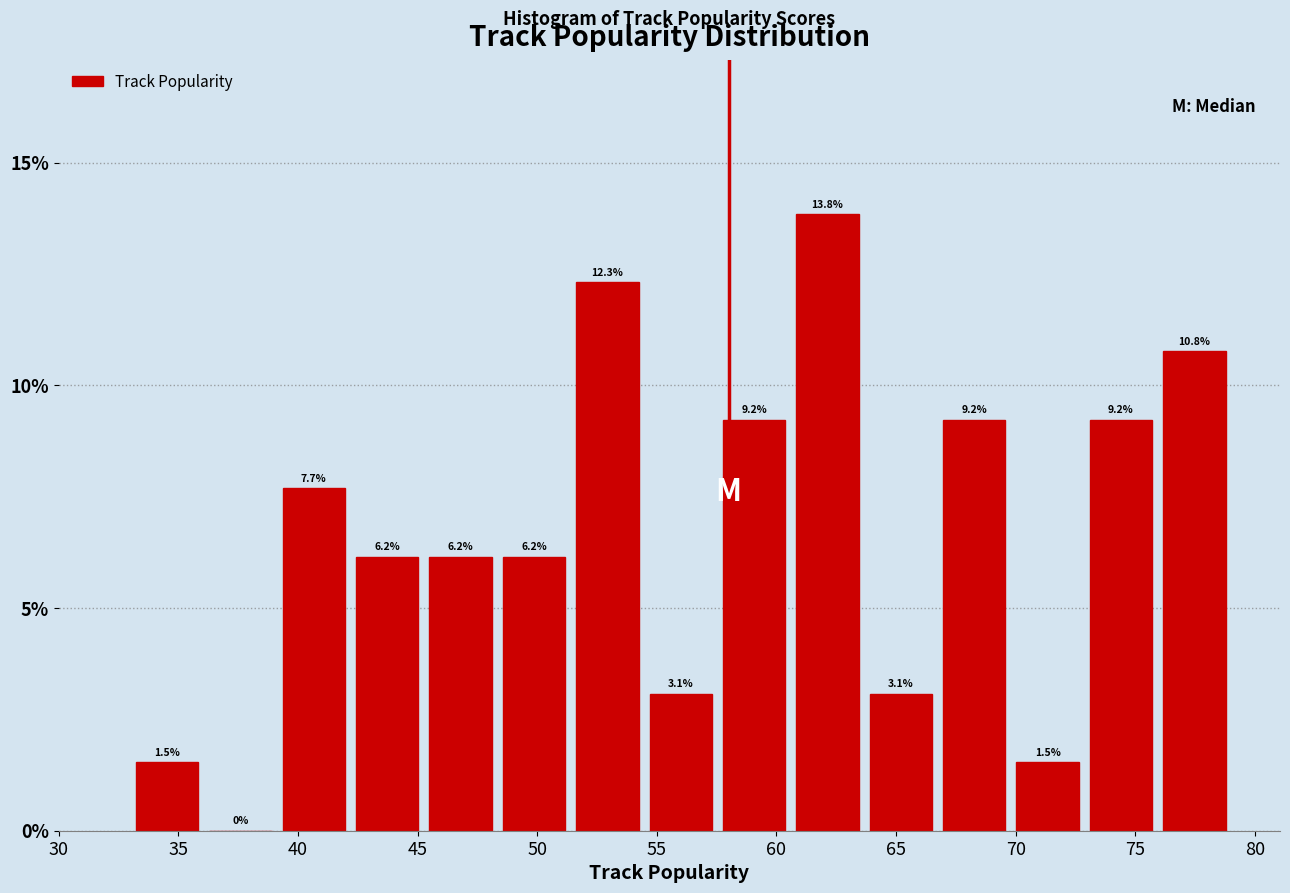

Reading left to right, transcribe this chart: for each bar, give the range it covers on the x-axis and its height. The bar edges are not printed on the chart, so give them approximately, as read against the axis.

33.0 to 36.0: 1.5
36.0 to 39.0: 0.0
39.0 to 42.0: 7.7
42.0 to 45.5: 6.2
45.5 to 48.5: 6.2
48.5 to 51.5: 6.2
51.5 to 54.5: 12.3
54.5 to 57.5: 3.1
57.5 to 60.5: 9.2
60.5 to 63.5: 13.8
63.5 to 66.5: 3.1
66.5 to 70.0: 9.2
70.0 to 73.0: 1.5
73.0 to 76.0: 9.2
76.0 to 79.0: 10.8